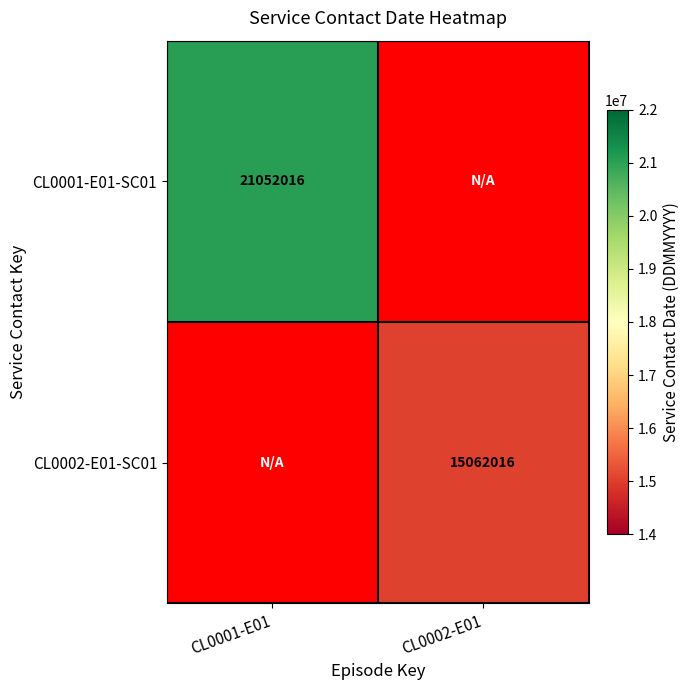

True or false: CL0002-E01-SC01 has a value of 3888583 at CL0002-E01.

False